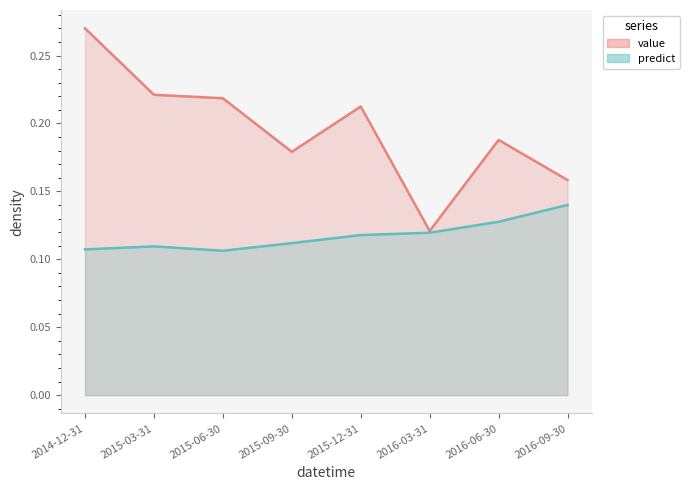

Reading left to right, transcribe all the data shown in this chart.

value: 2014-12-31=0.3	2015-03-31=0.2	2015-06-30=0.2	2015-09-30=0.2	2015-12-31=0.2	2016-03-31=0.1	2016-06-30=0.2	2016-09-30=0.2
predict: 2014-12-31=0.1	2015-03-31=0.1	2015-06-30=0.1	2015-09-30=0.1	2015-12-31=0.1	2016-03-31=0.1	2016-06-30=0.1	2016-09-30=0.1